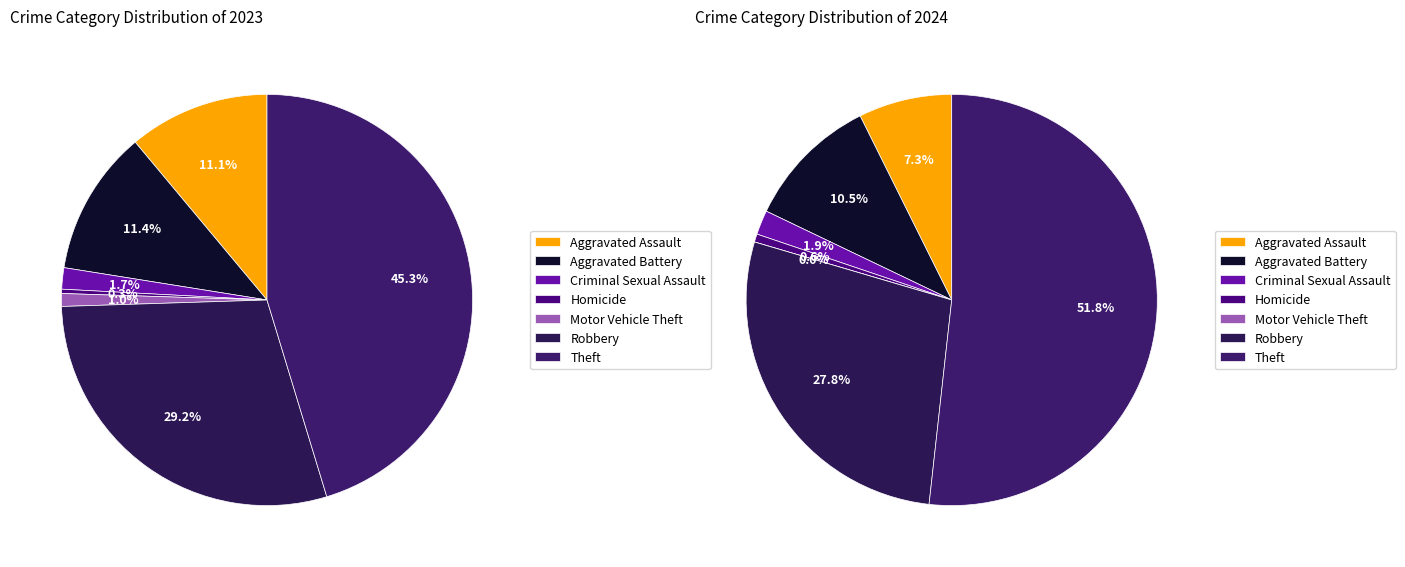

What is the largest slice in the pie chart?

Theft